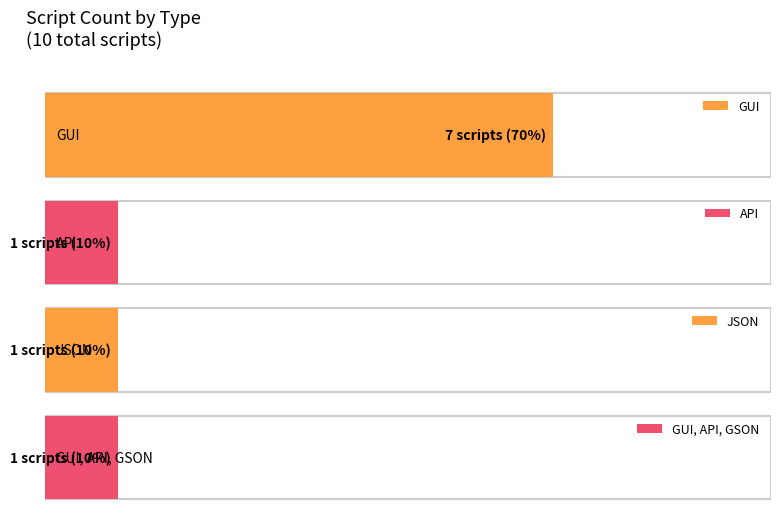

List the labels in order of value, smallest first.

API, JSON, GUI, API, GSON, GUI